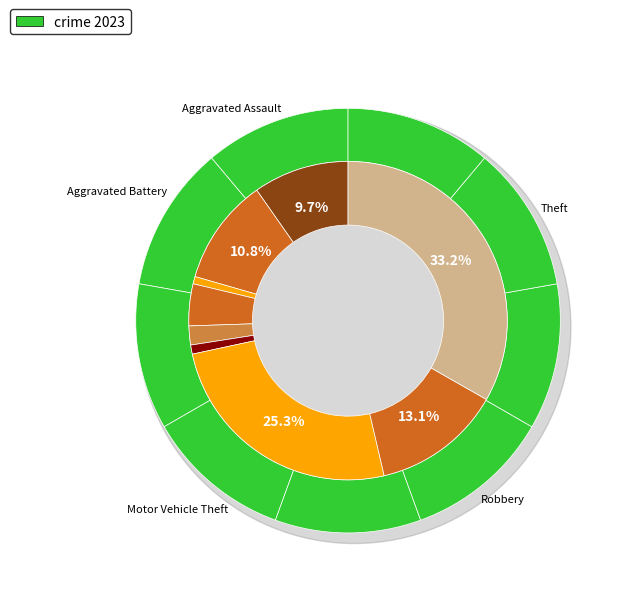

To the nearest percent, what portion does Robbery represent?

13%